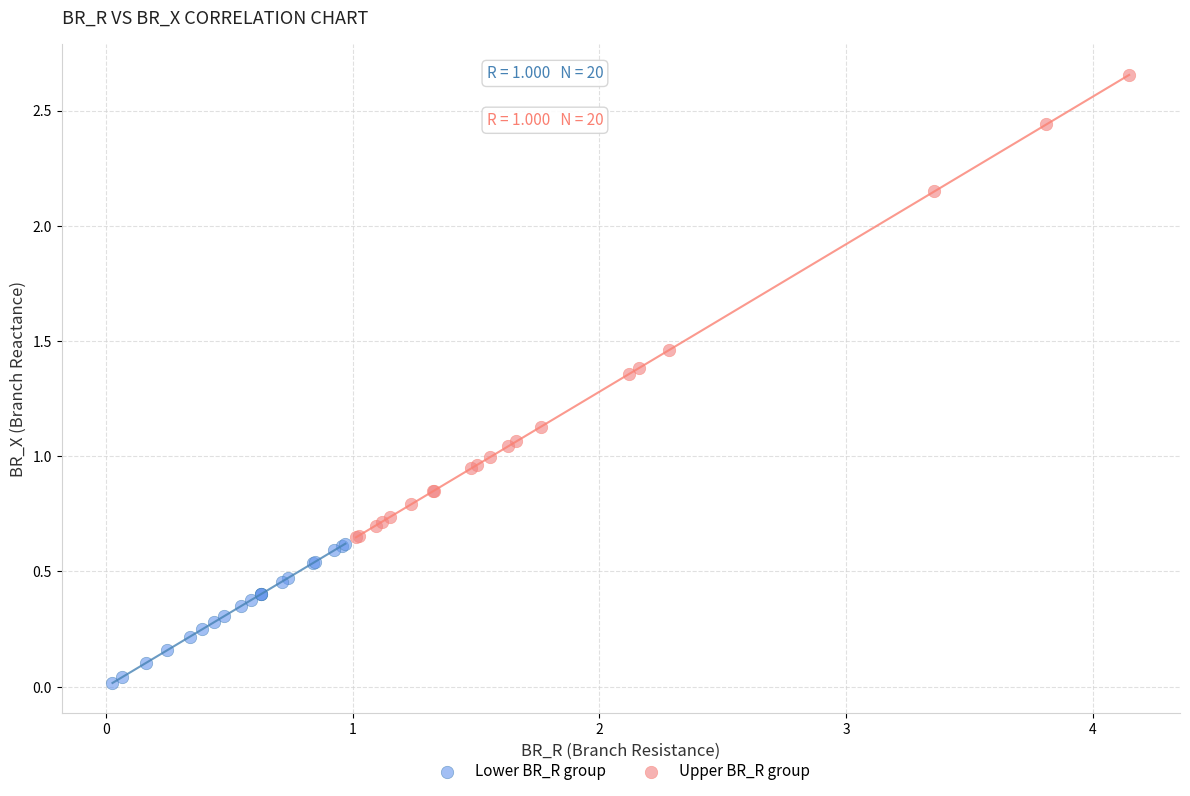

Which series reaches the minimum Y coordinate?

Lower BR_R group